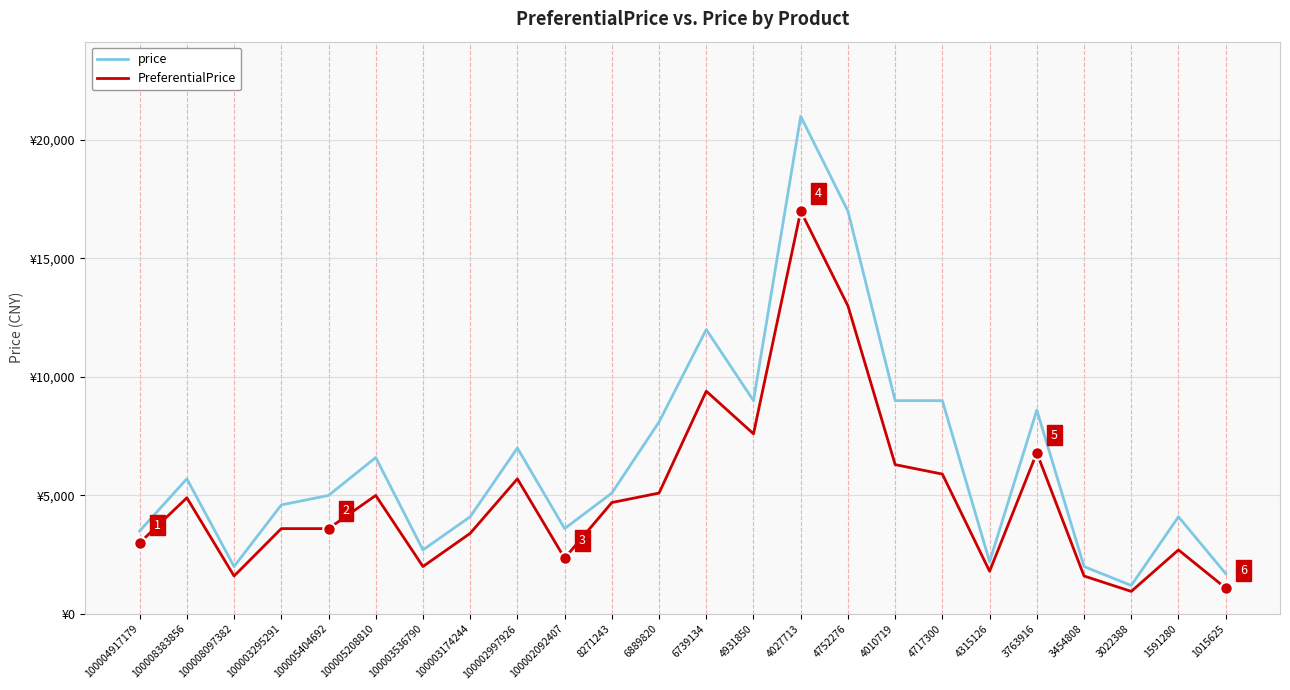

Is this an area chart (filled region under the line)?

No